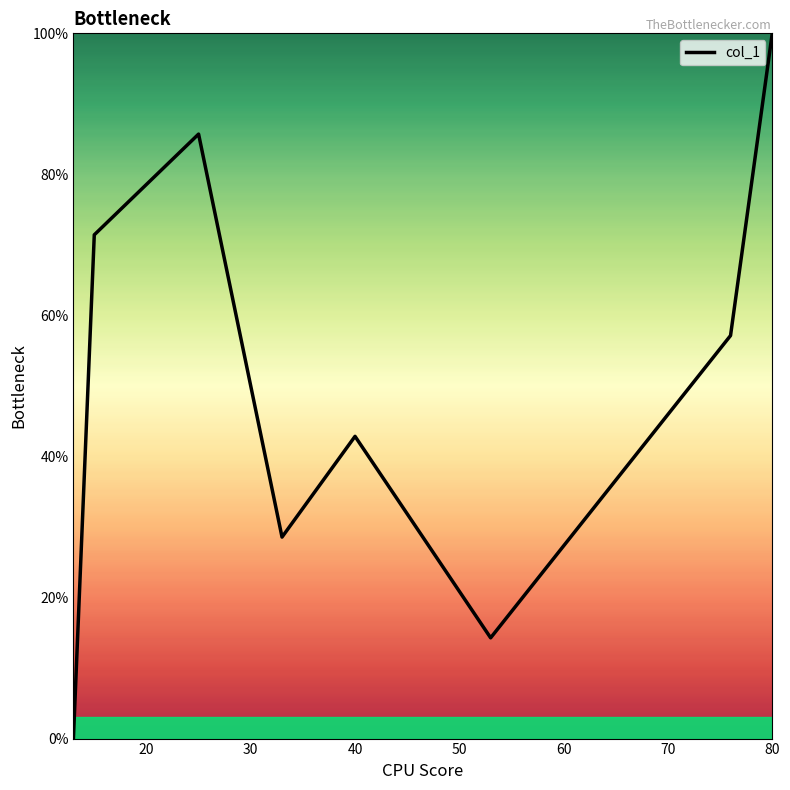

True or false: the data has more than 0 interior local peaks.

True